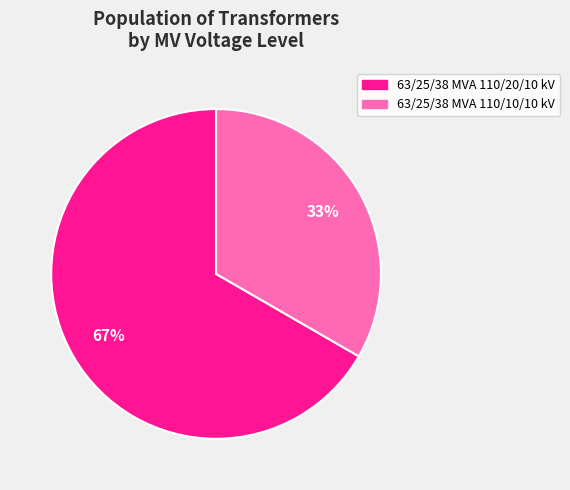

Between 63/25/38 MVA 110/10/10 kV and 63/25/38 MVA 110/20/10 kV, which is larger?

63/25/38 MVA 110/20/10 kV